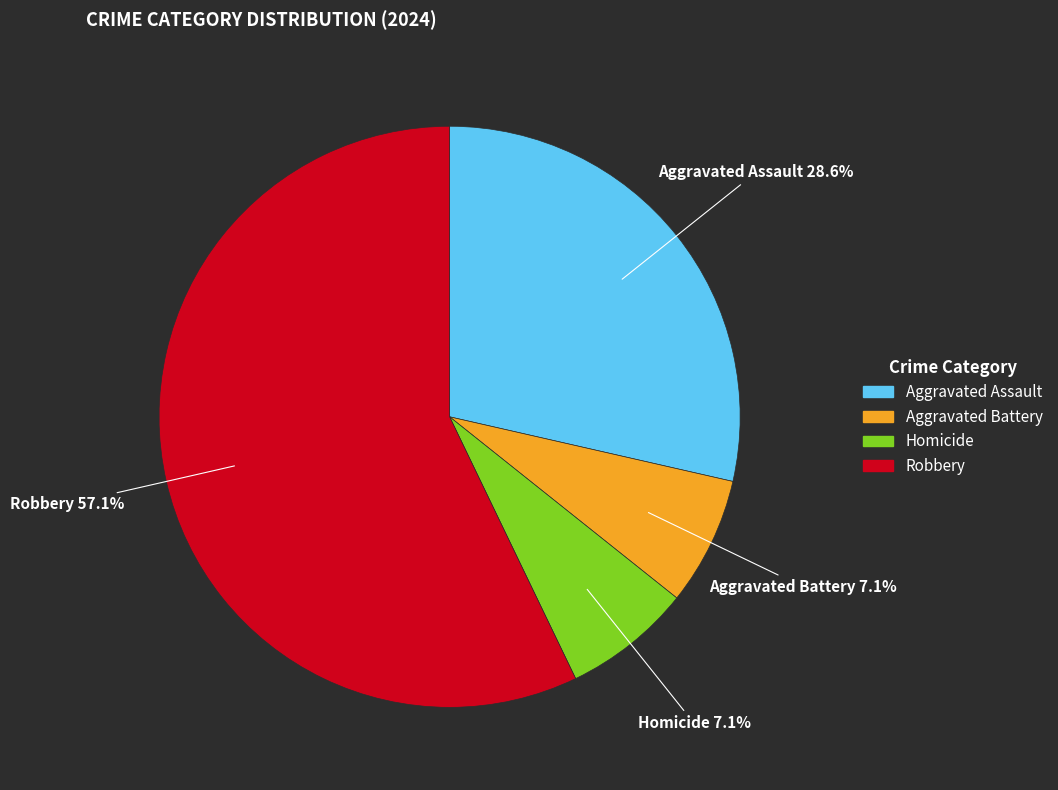

Between Aggravated Assault and Robbery, which is larger?

Robbery